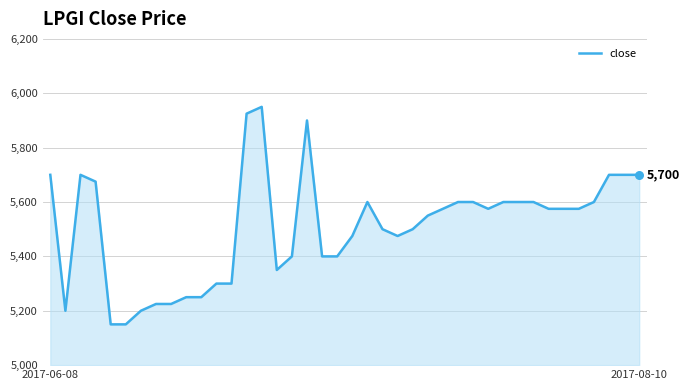

What is the difference between the maximum and minimum values?

800